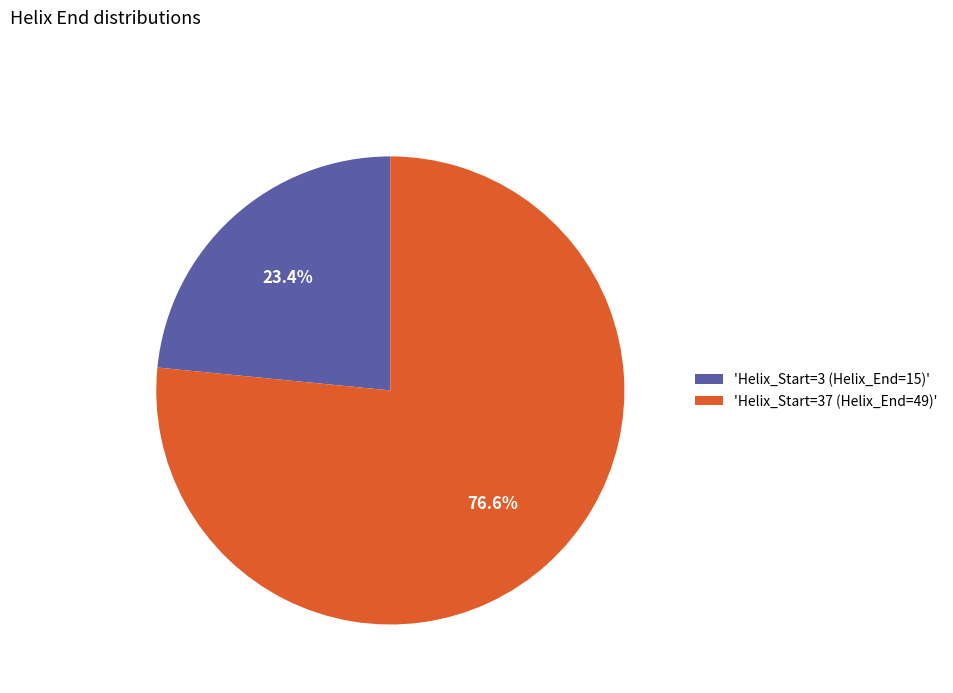

How much of the chart is everything except 'Helix_Start=37 (Helix_End=49)'?

23.4%